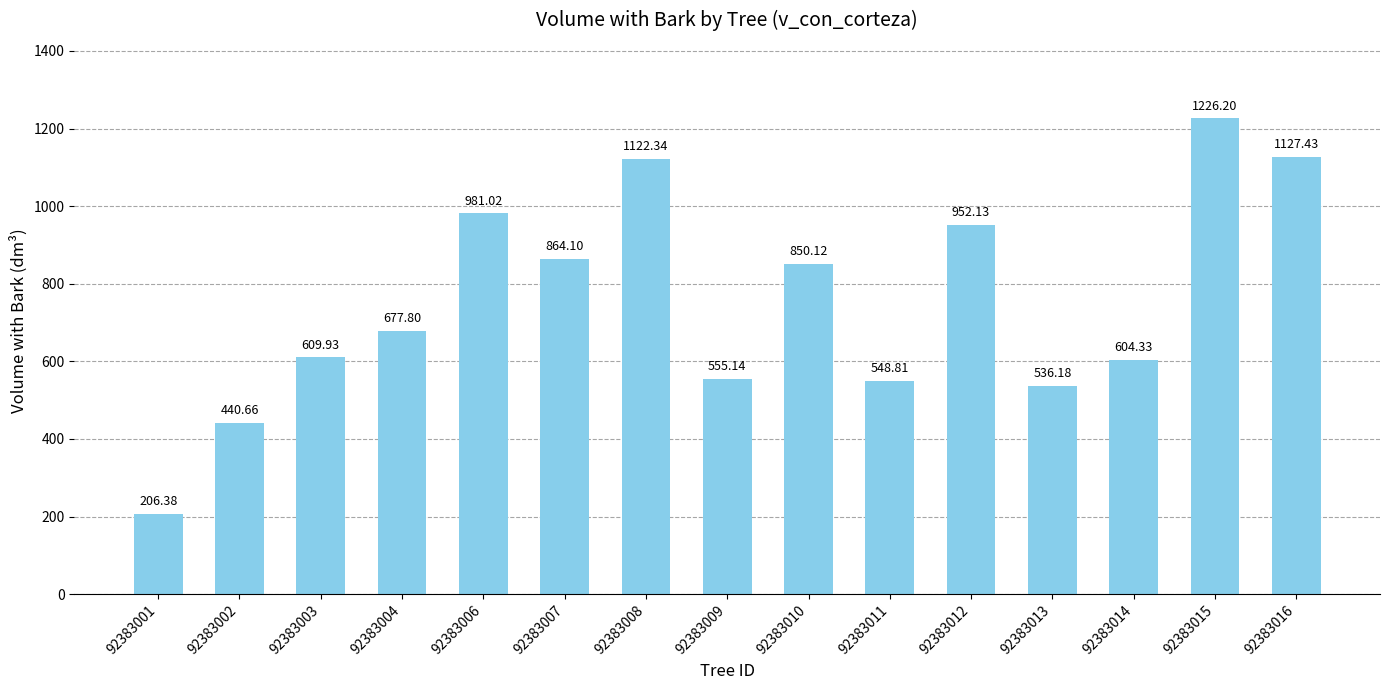

True or false: the data shows 218.7 at 92383011.

False